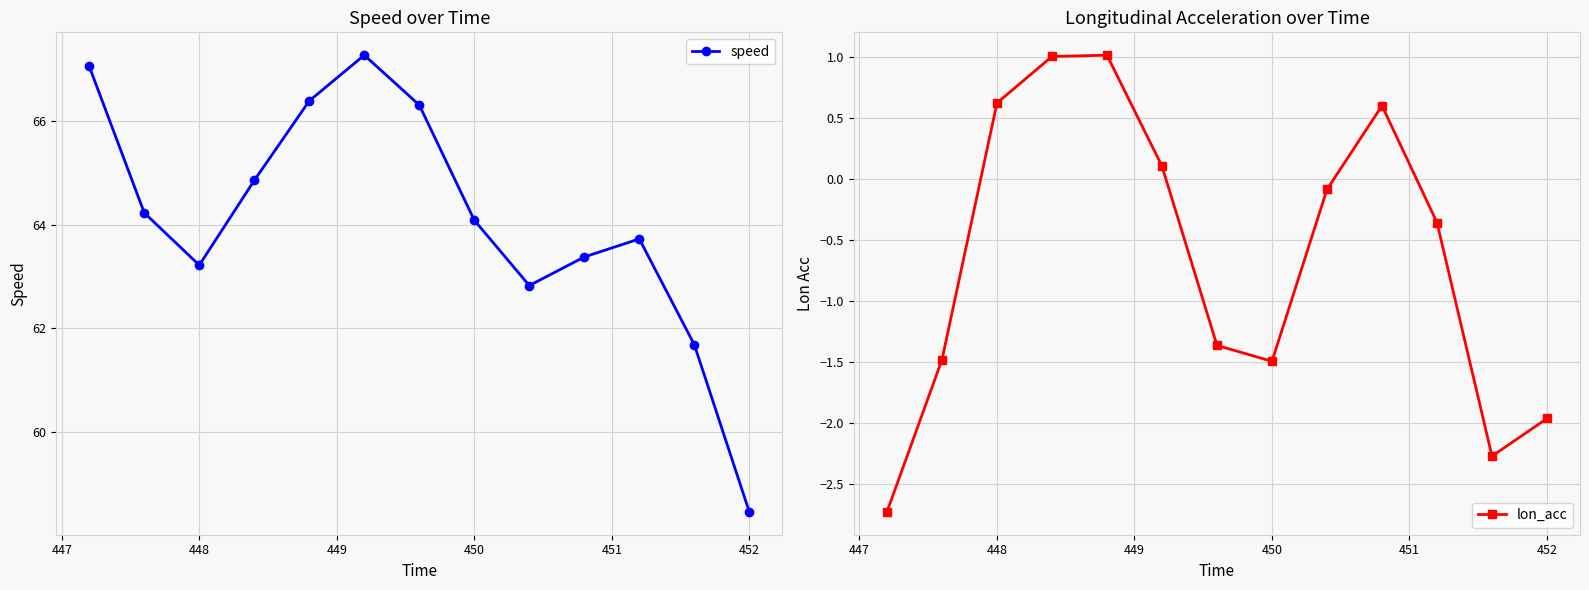

At which category does speed reach its first local valley?

448